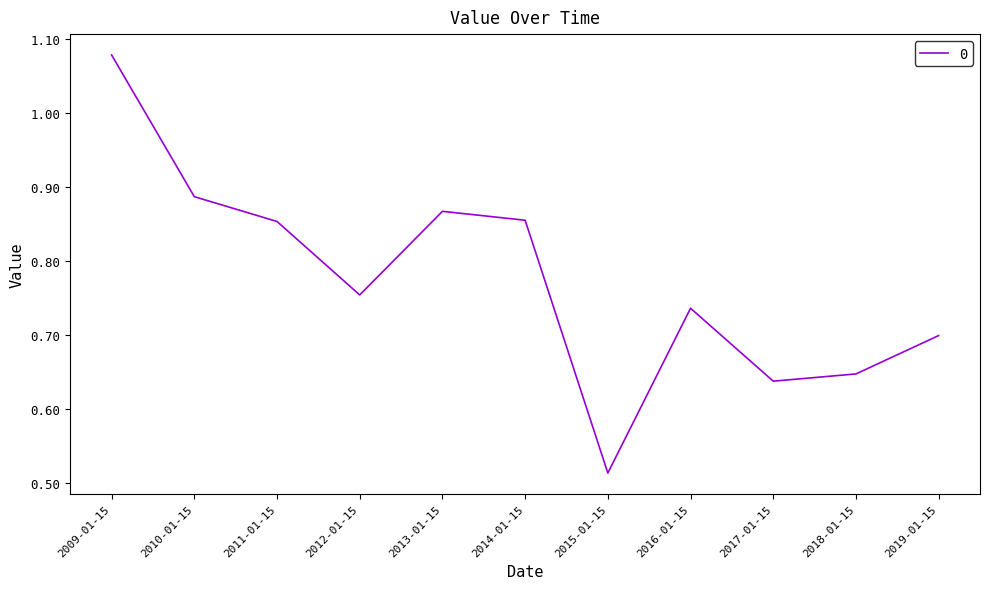

What position from the left is 2014-01-15?

6